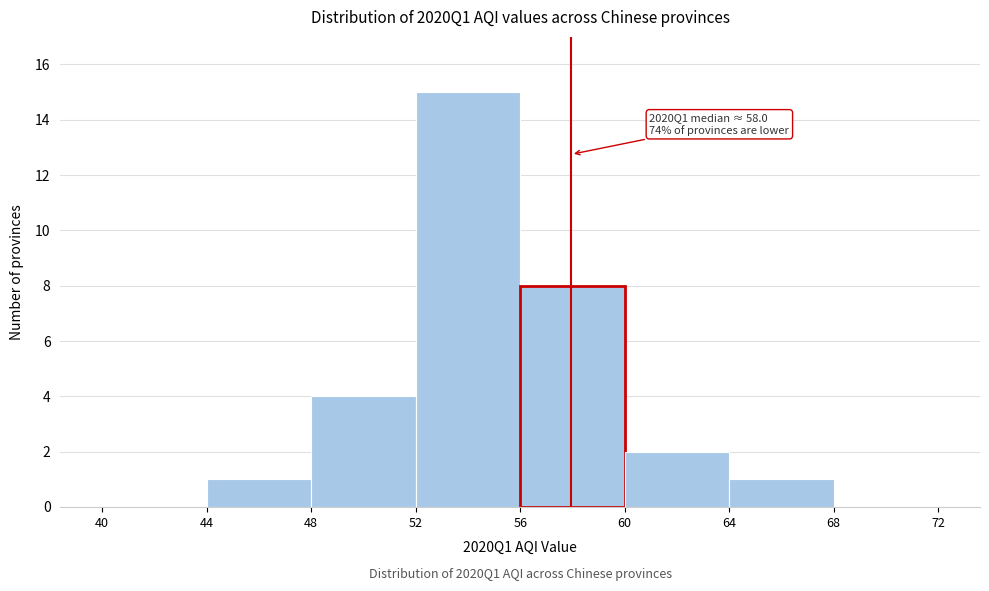

Which range on the x-axis has the tallest bar?

52 to 56